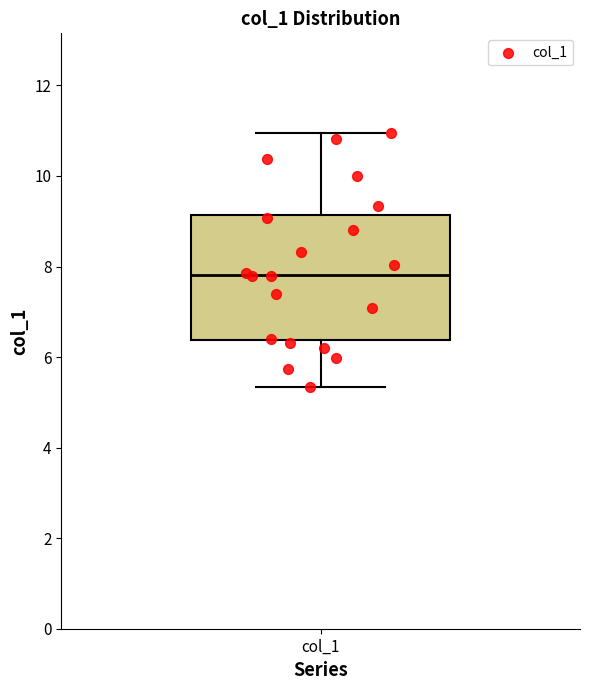

Where does the median line of the box for col_1 sit on the y-axis? The values are not printed on the chart, so give them approximately, as read against the axis.

7.8